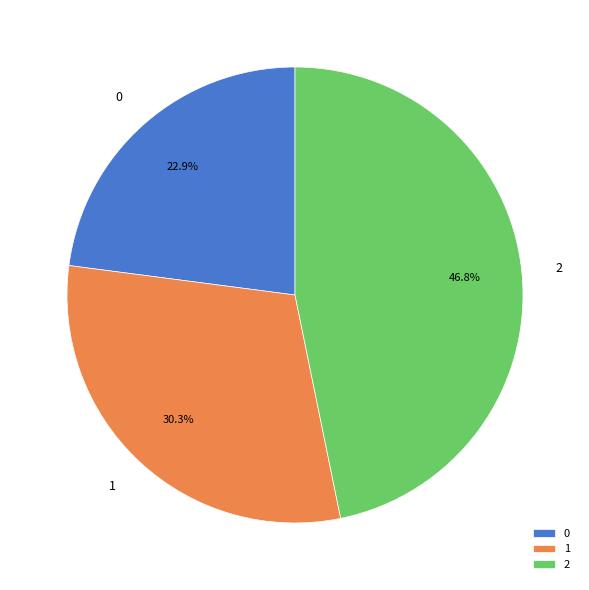

Approximately how many times larger is the value at 2 compared to 0?

2.0